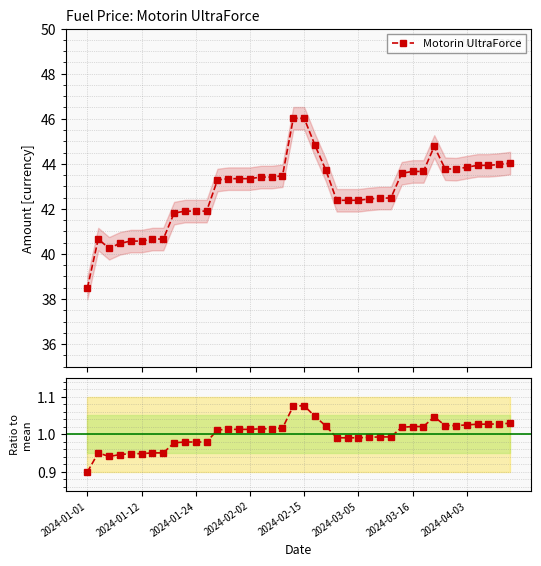

Which has a higher value, 29 or 14?

29